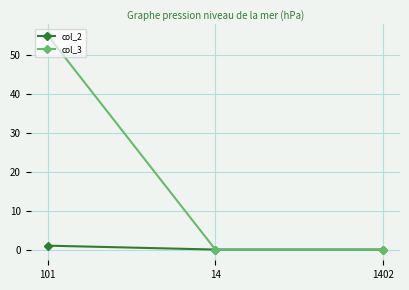

How many distinct data groups are displayed?

2